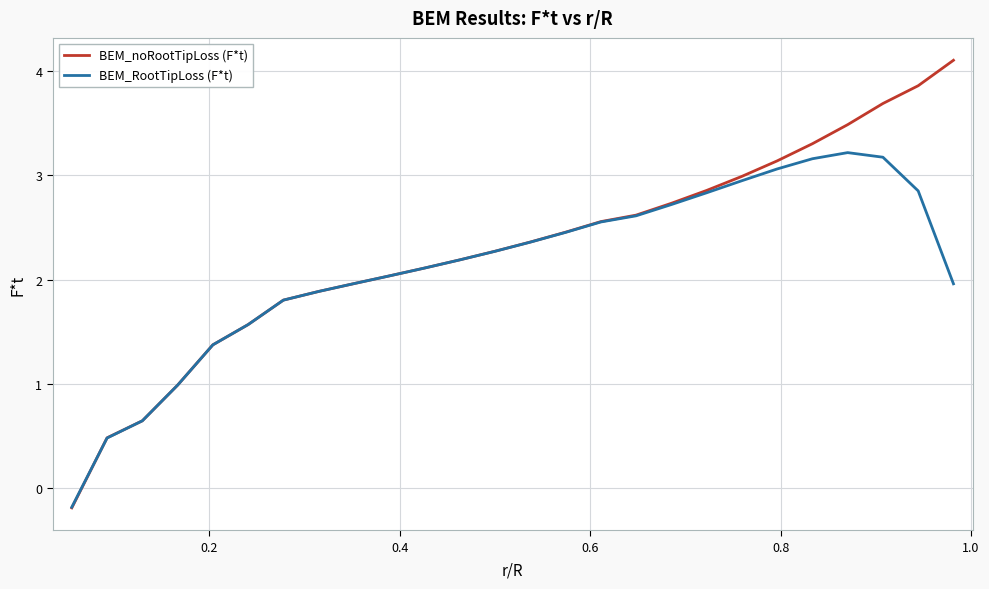

What is the maximum value shown in the chart?

4.1